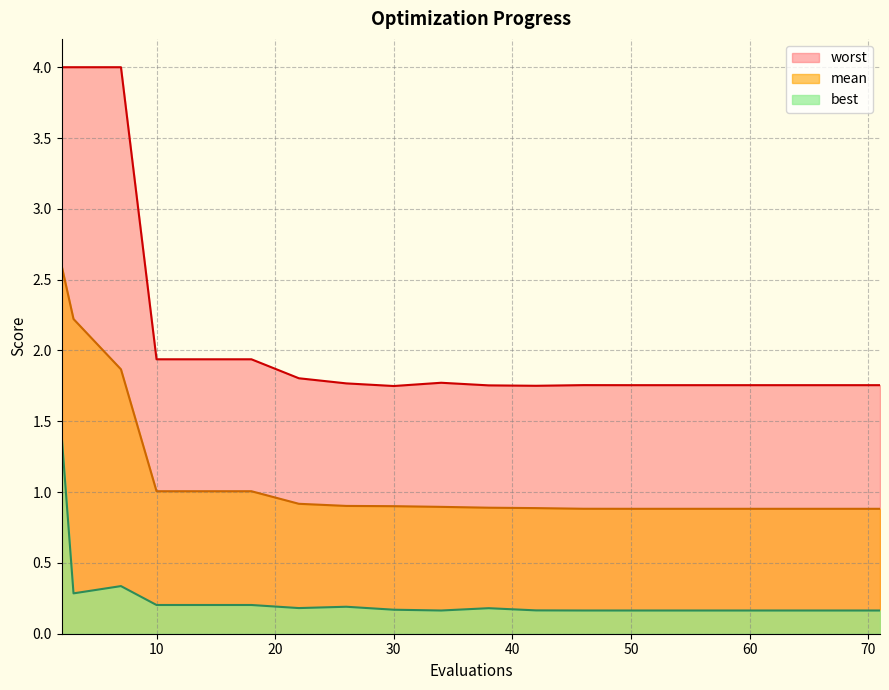

Where is best nearest to the value 0?

50